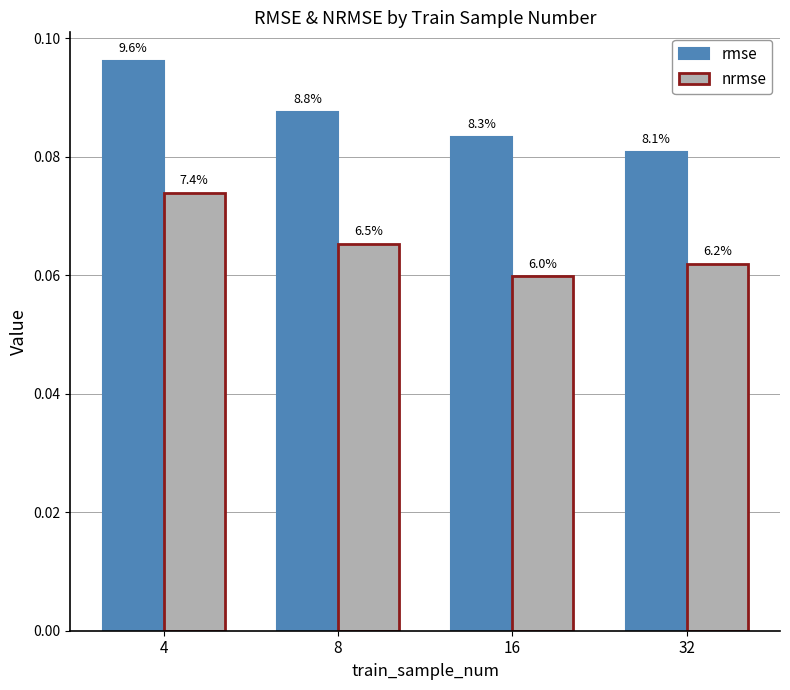

Rank the series at 4 from lowest to highest value.

nrmse, rmse